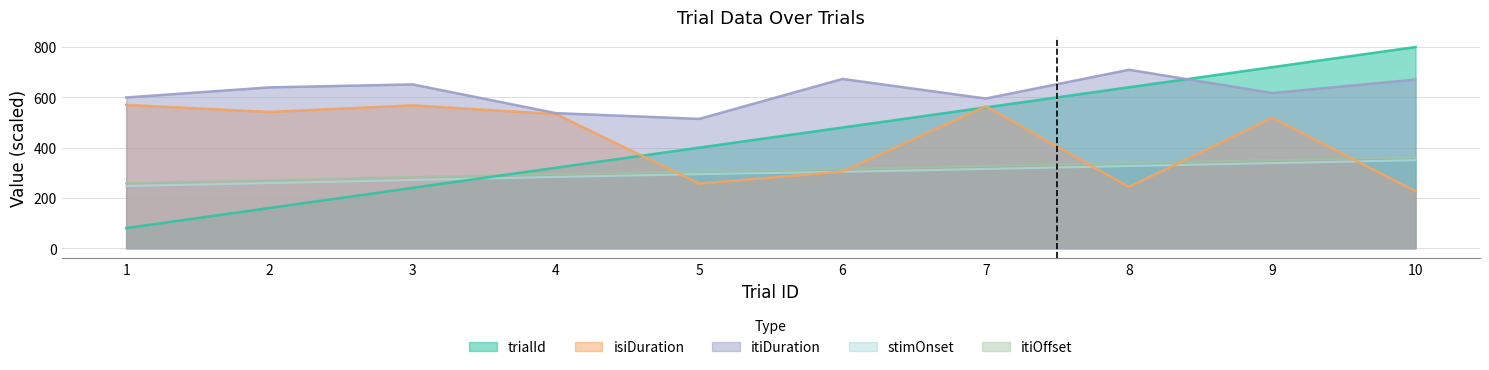

What are all the series names shown in the legend?

trialId, isiDuration, itiDuration, stimOnset, itiOffset